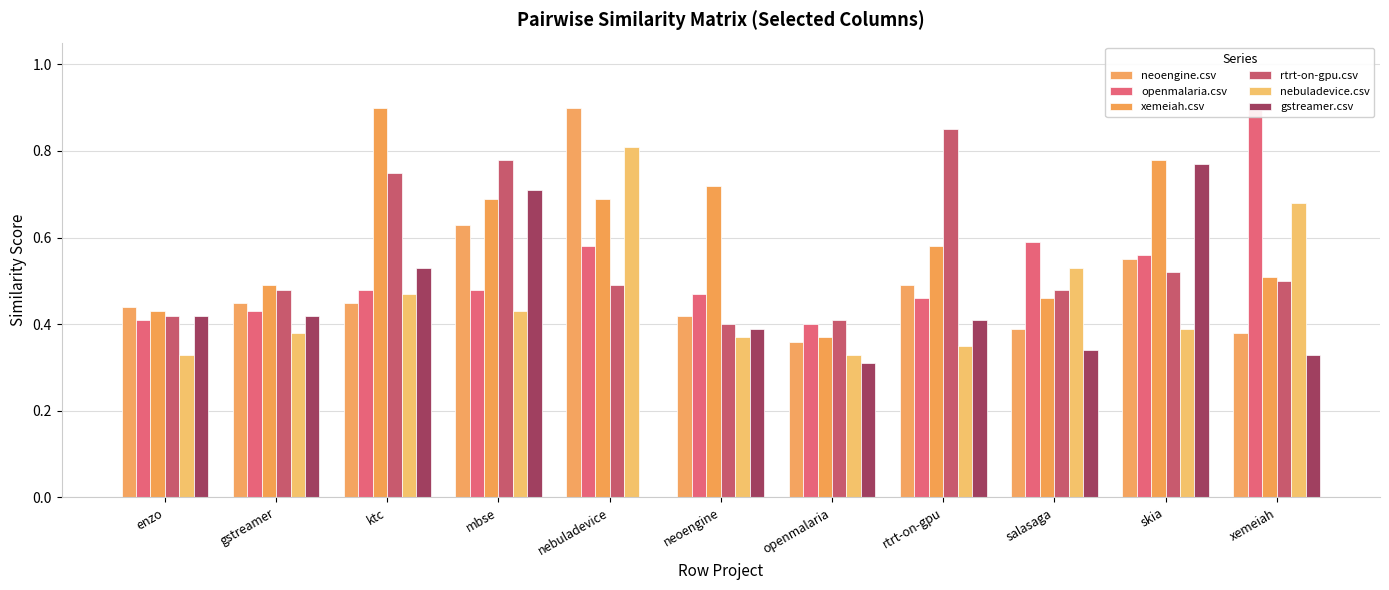

Rank the series at gstreamer from lowest to highest value.

nebuladevice.csv, gstreamer.csv, openmalaria.csv, neoengine.csv, rtrt-on-gpu.csv, xemeiah.csv